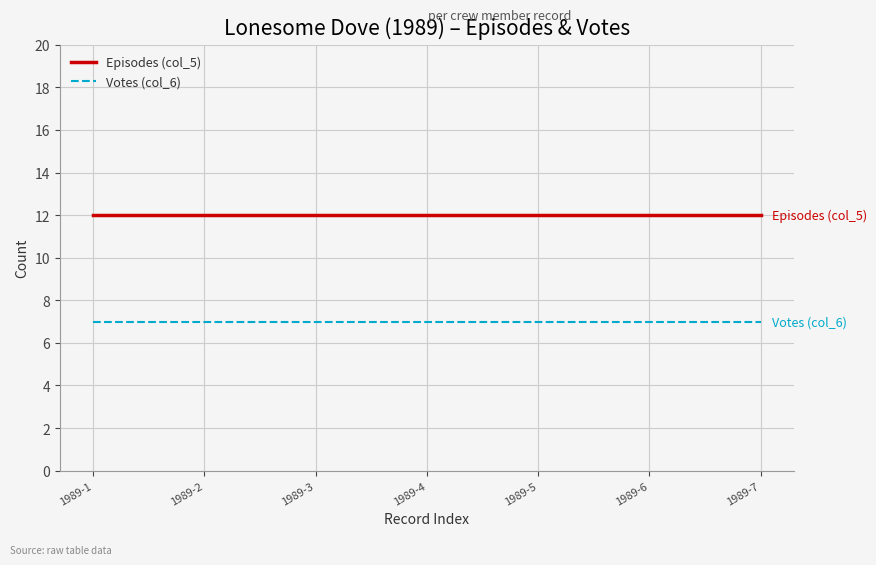

At how many categories does at least one series exceed 11?

7